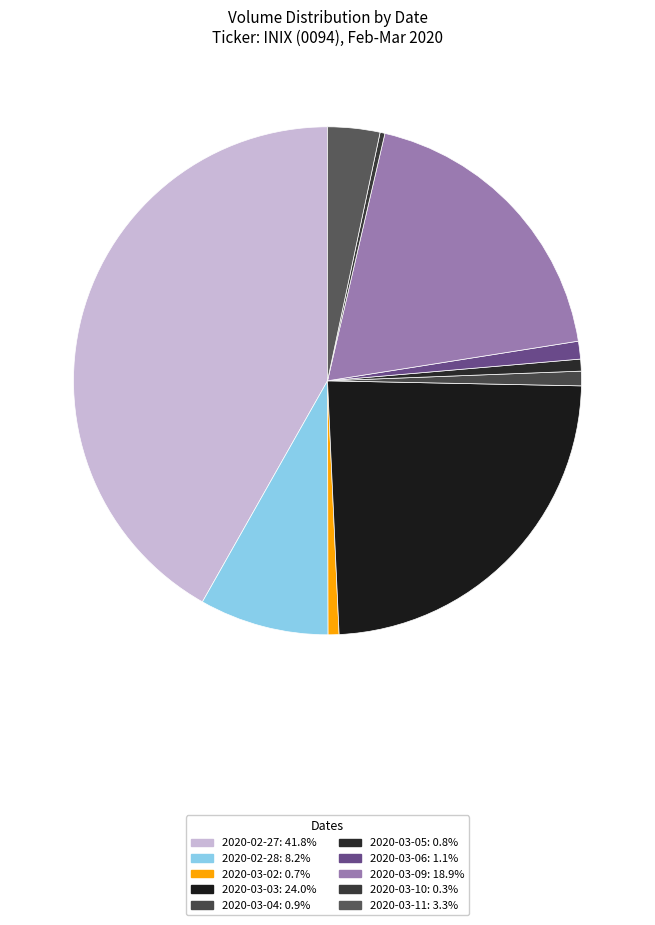

What is the change in value from 2020-02-28 to 2020-03-03?

+4587000